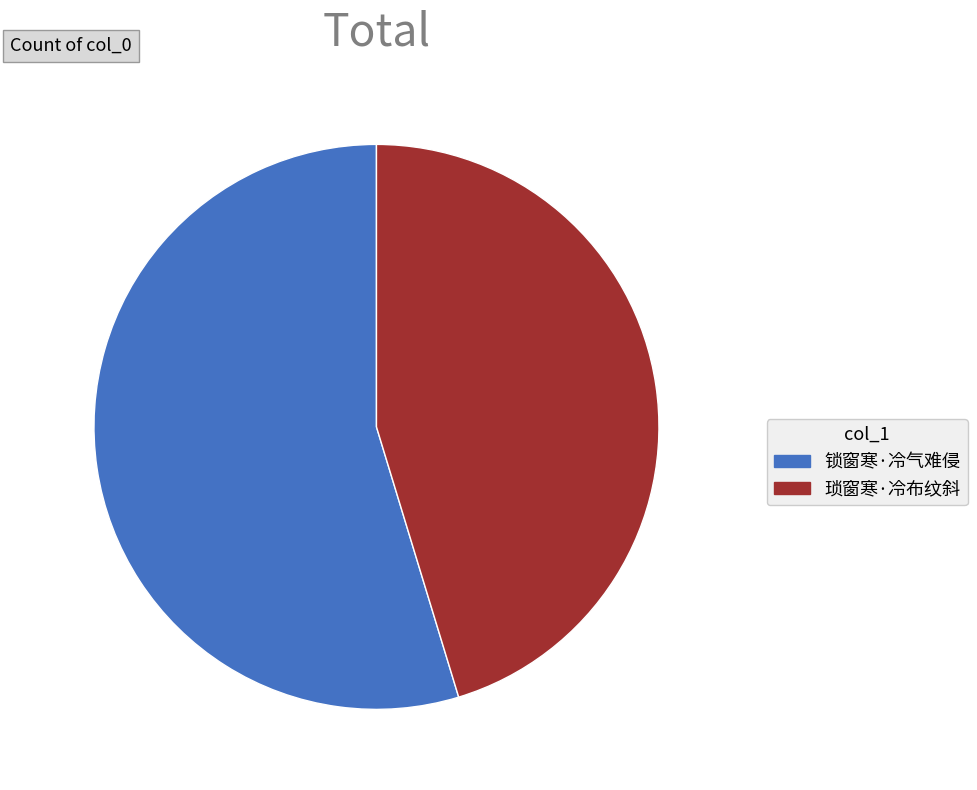

What is the ratio of the value at 琐窗寒·冷布纹斜 to the value at 锁窗寒·冷气难侵?

0.8